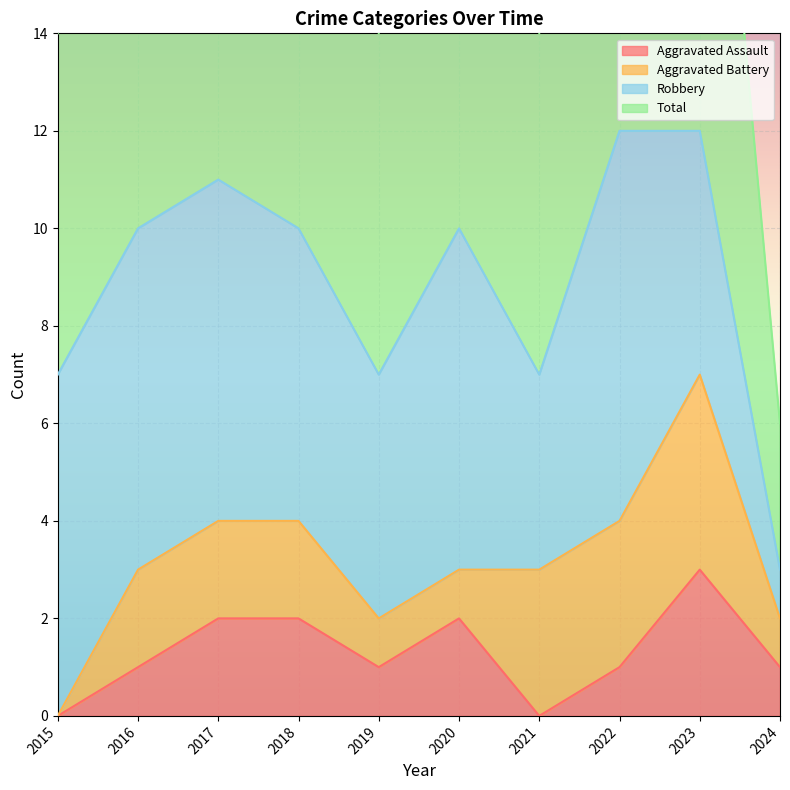

At which label does Aggravated Assault reach its peak?

2023